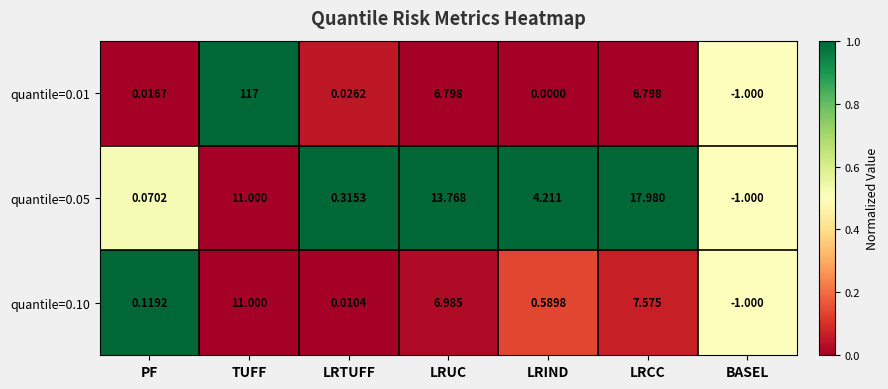

How many data points does each series have?

7